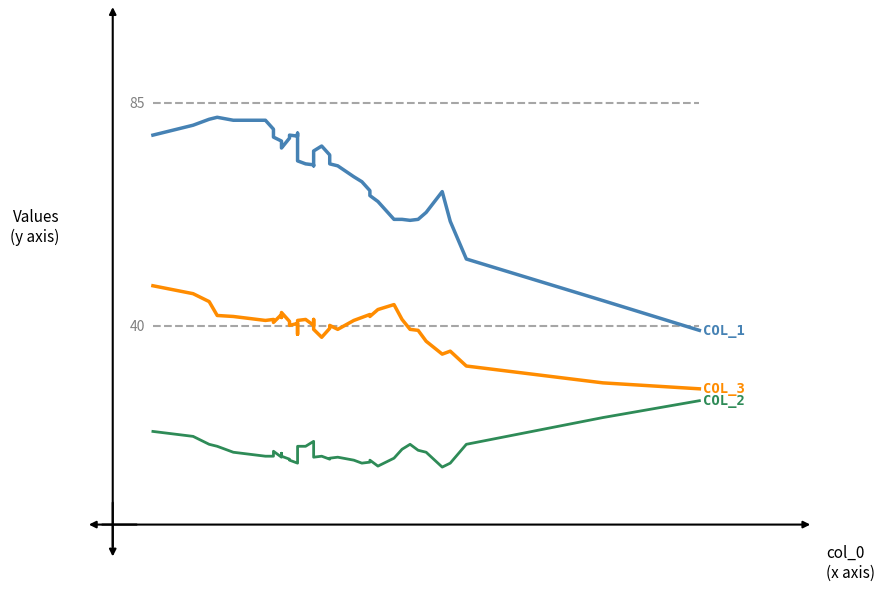

What are all the series names shown in the legend?

col_1, col_3, col_2